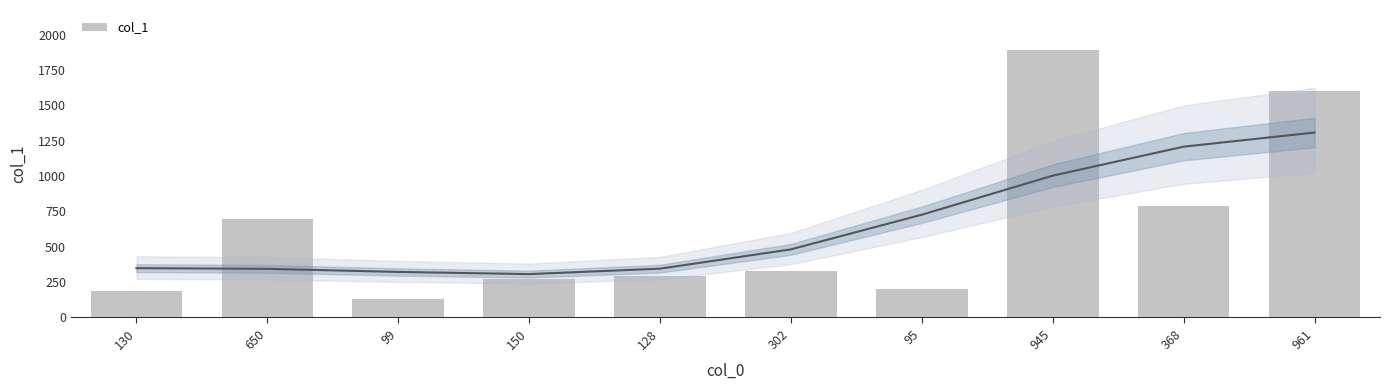

Approximately how many times larger is the value at 99 compared to 368?

0.2